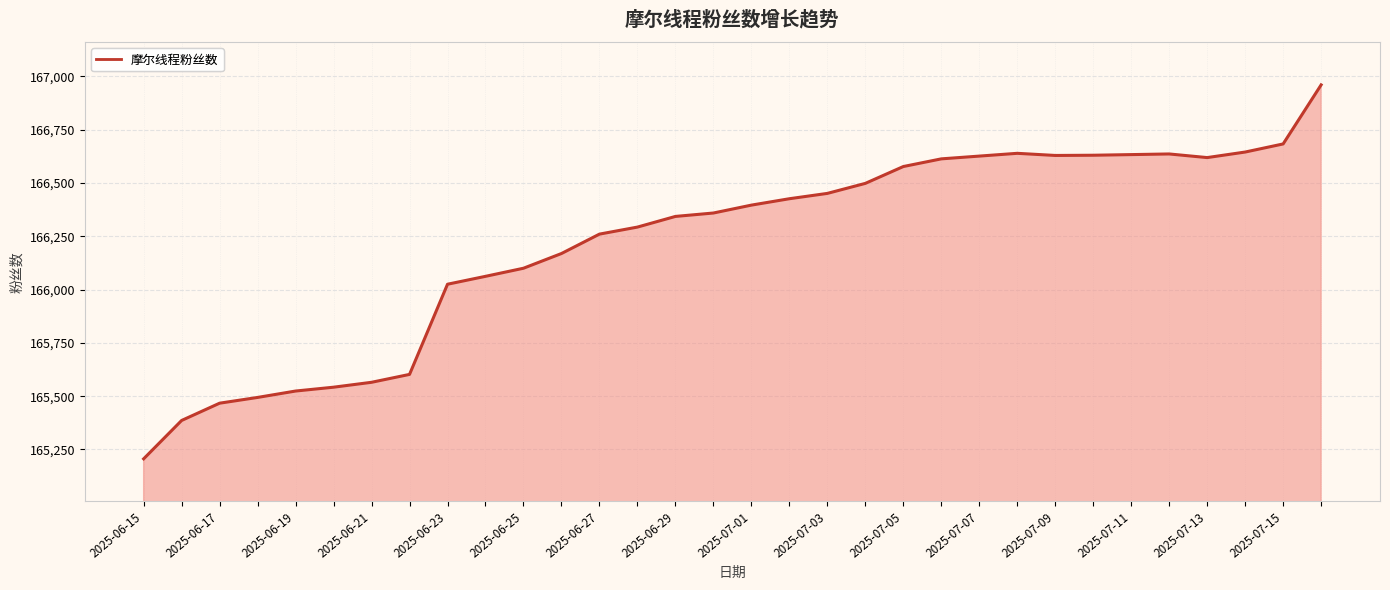

What is the difference between the maximum and minimum values?

1754